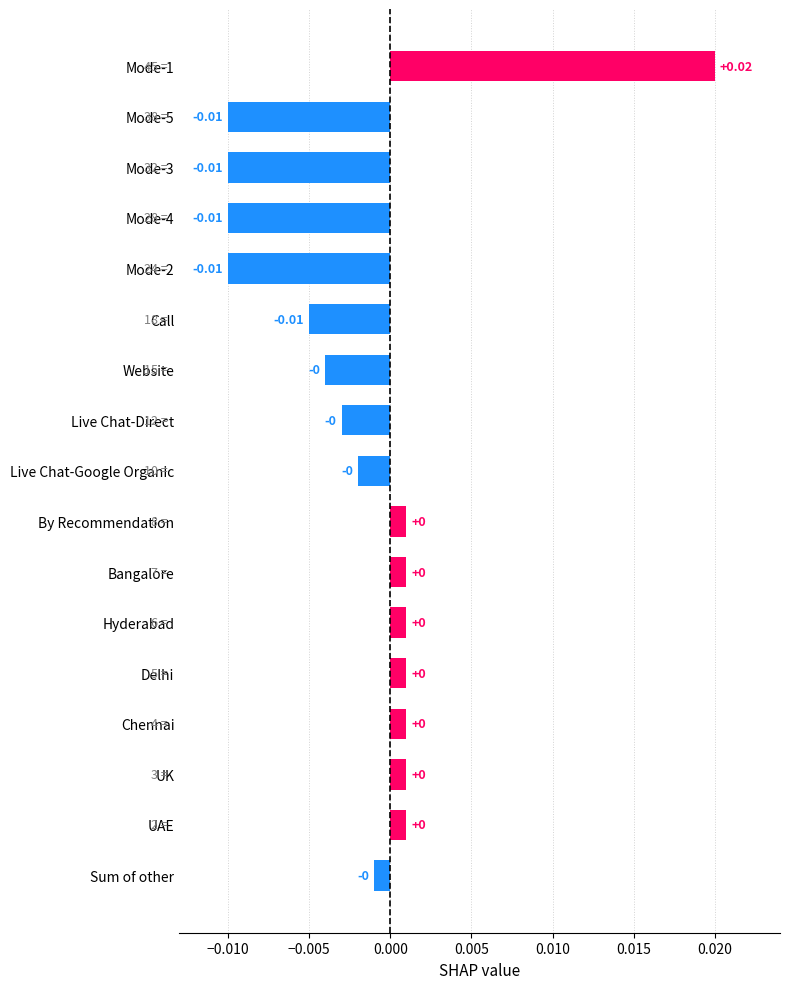

Does the chart contain any negative values?

Yes